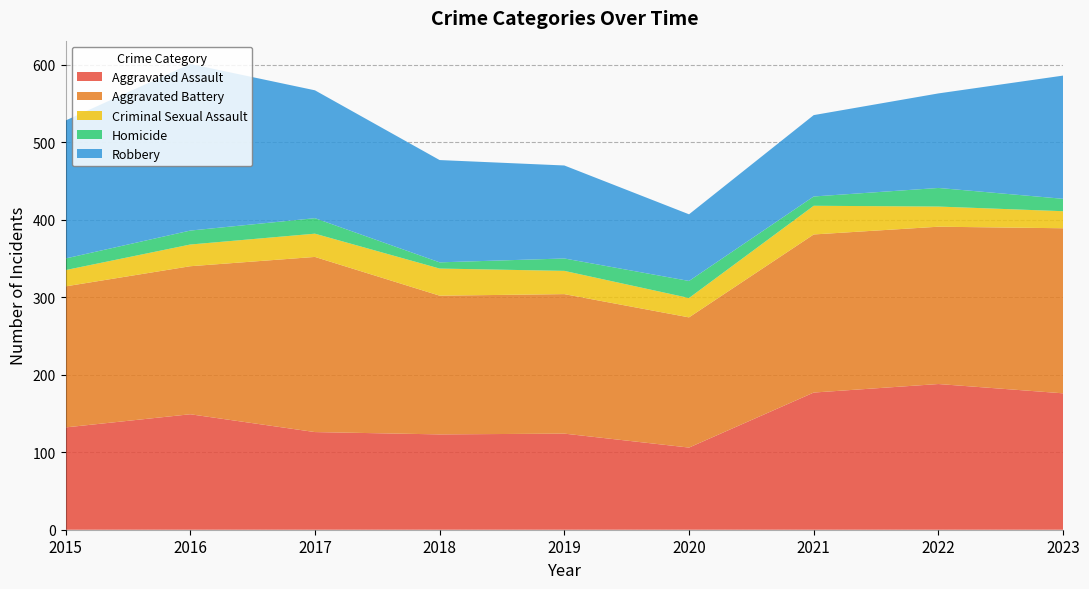

Reading left to right, transcribe all the data shown in this chart.

Aggravated Assault: 132	149	126	123	124	106	177	188	176
Aggravated Battery: 182	191	226	179	180	168	204	203	213
Criminal Sexual Assault: 21	28	30	35	30	25	37	26	22
Homicide: 15	18	20	8	16	22	12	24	16
Robbery: 178	215	165	132	120	86	105	122	159